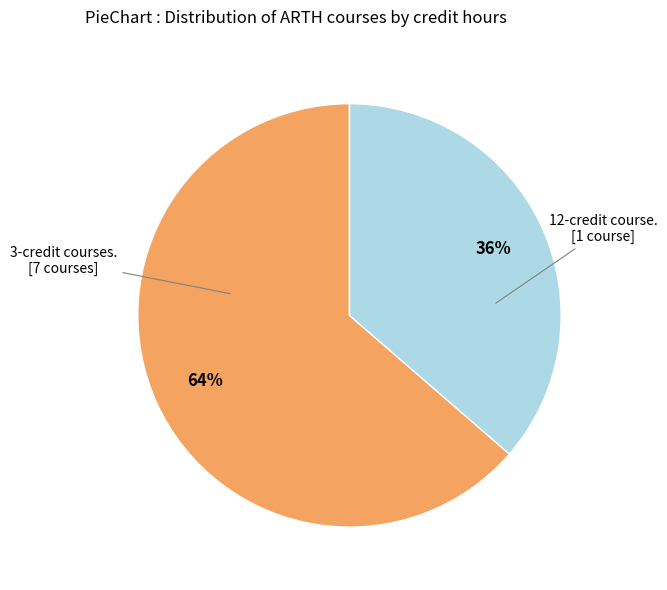

Is there a majority slice in this chart?

Yes